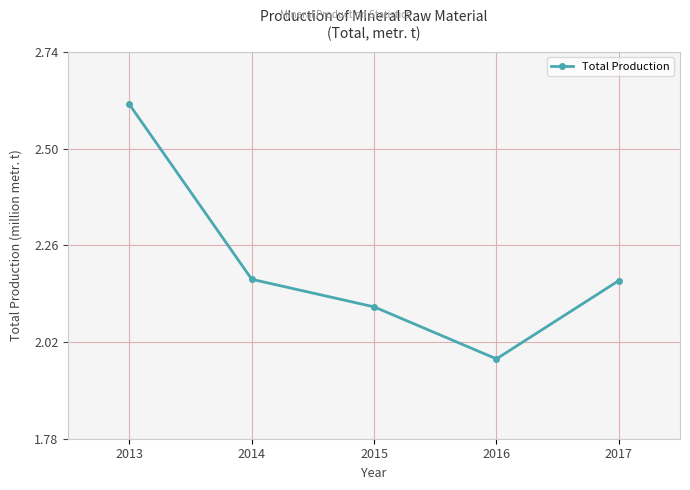

At which label is the value closest to 2?

2016